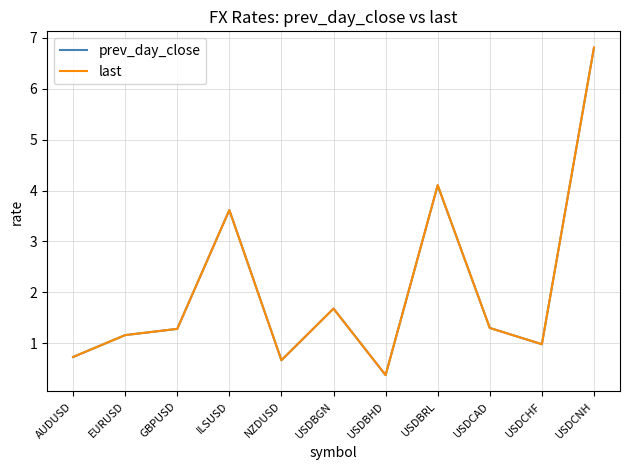

What position from the left is NZDUSD?

5